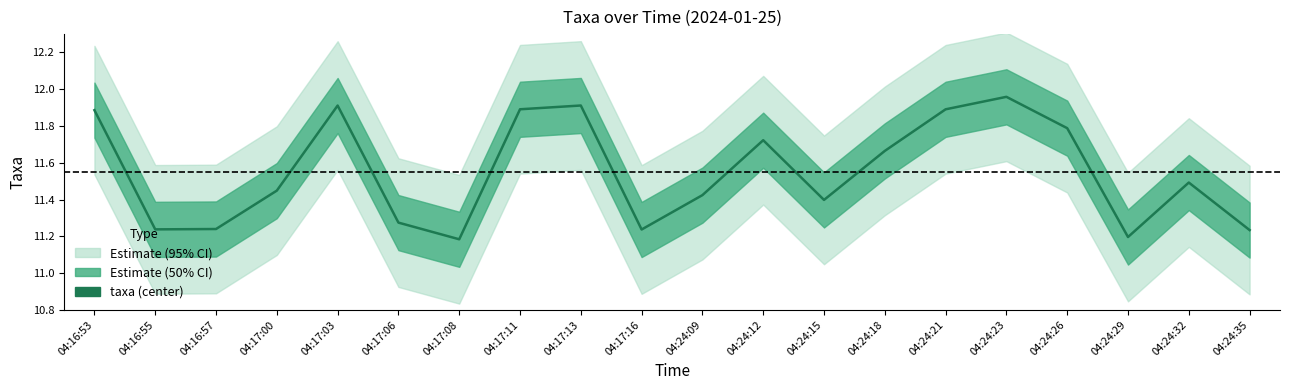

How many lines are shown in the chart?

1